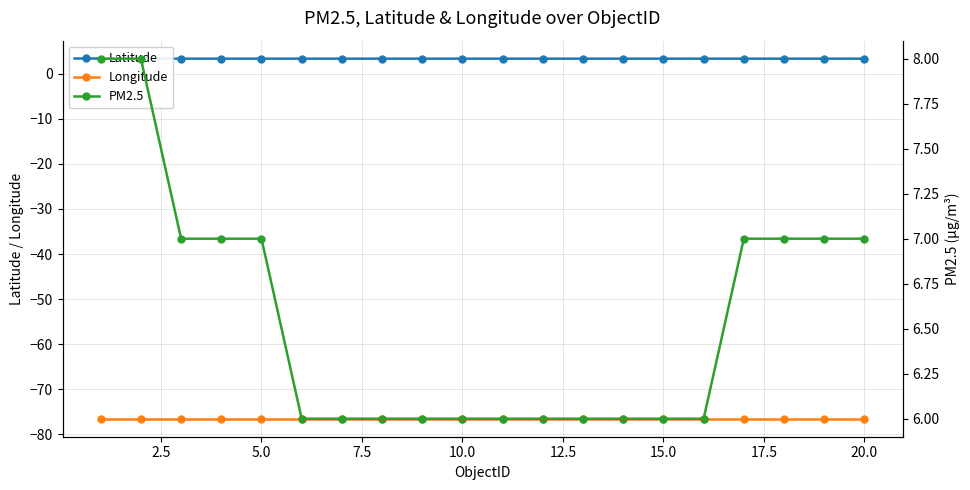

The Latitude series shows 1.4 at 2.5. True or false?

False